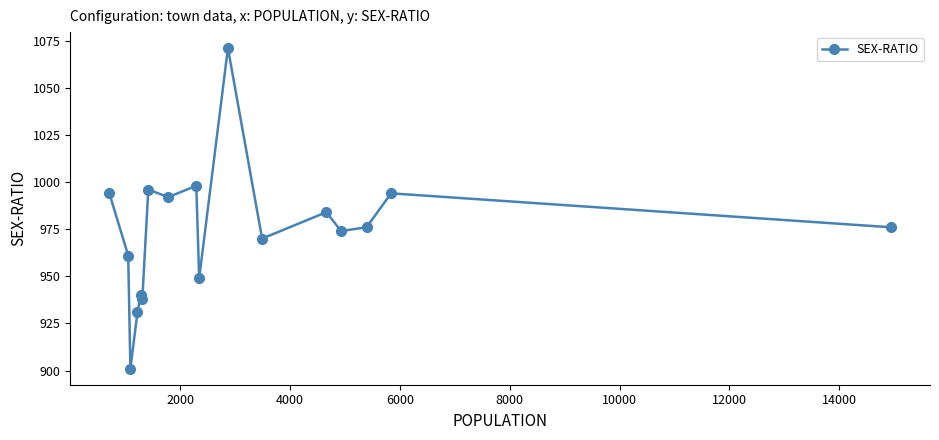

What is the maximum value shown in the chart?

1071